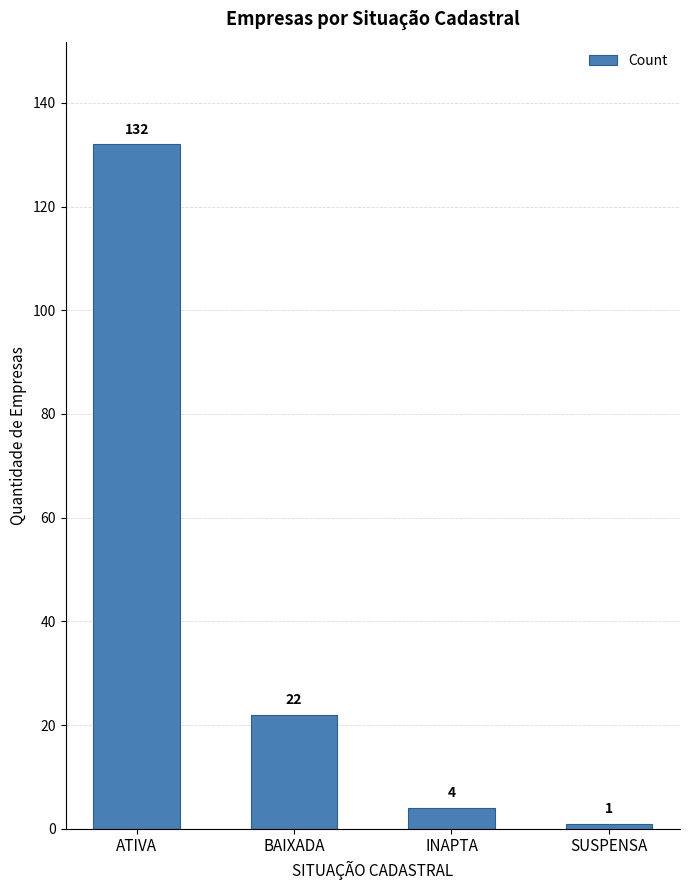

What is the average value?

40